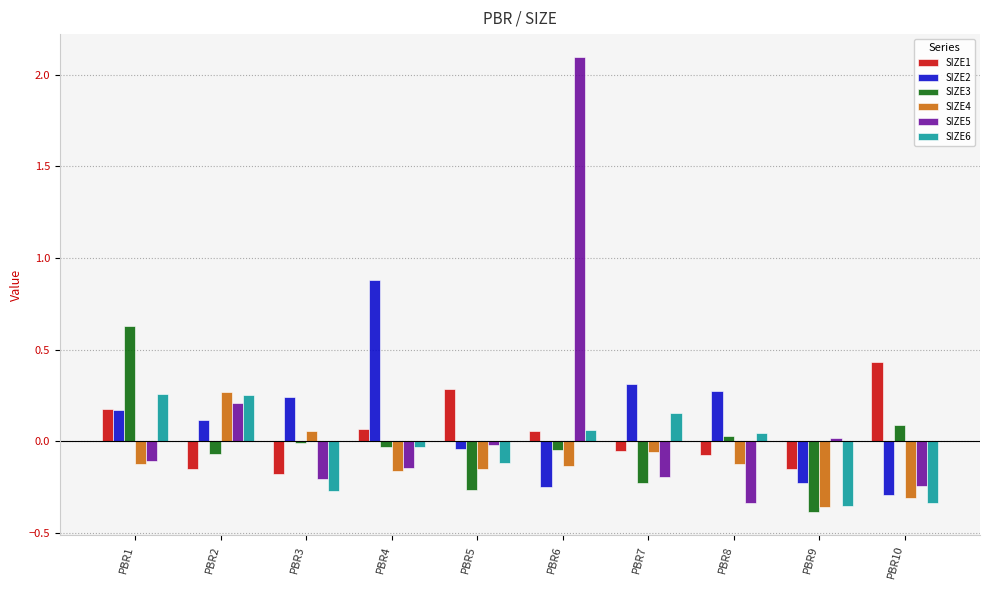

What is the maximum value shown in the chart?

2.1